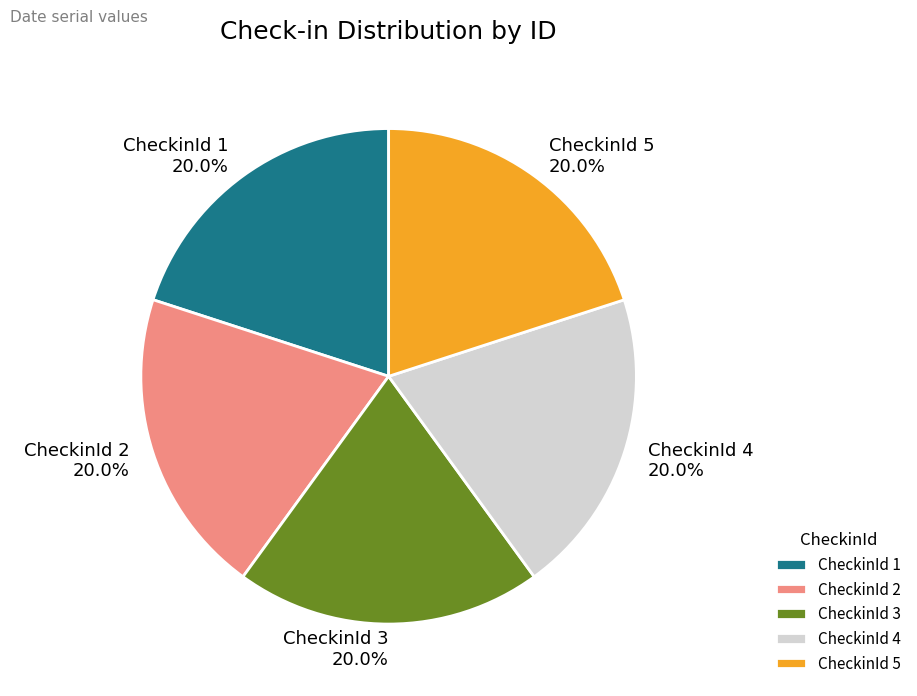

What is the ratio of the value at CheckinId 1 to the value at CheckinId 5?

1.0